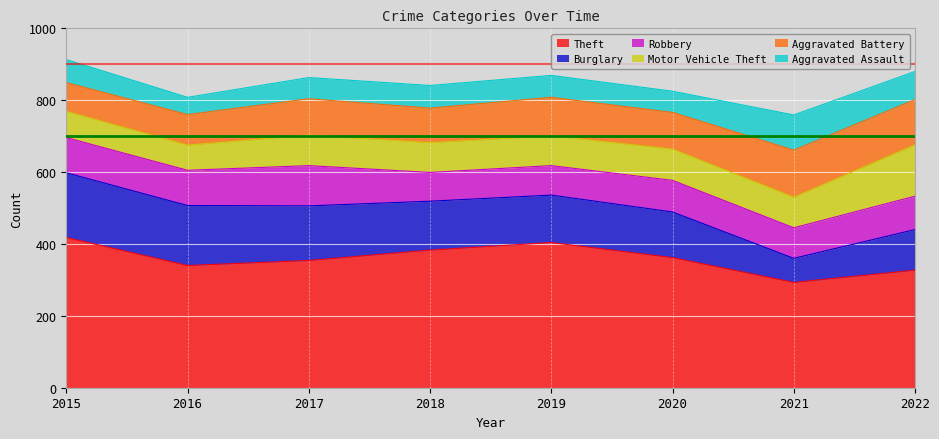

How many times do Burglary and Motor Vehicle Theft cross each other?

1